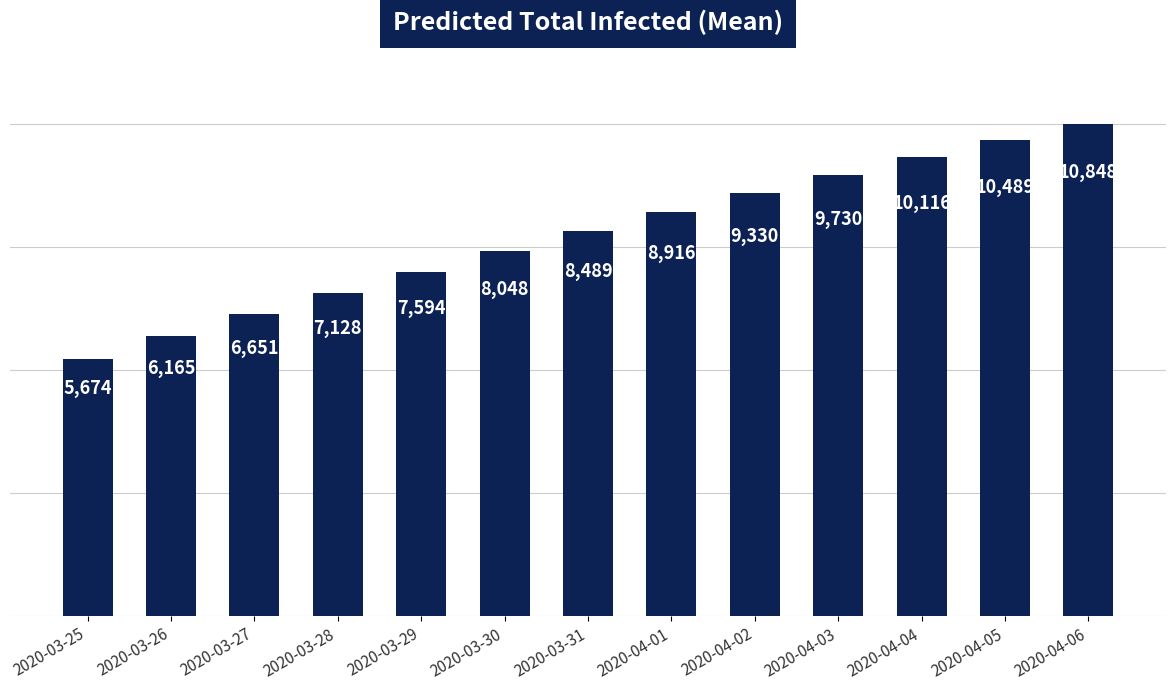

What is the greatest value displayed?

10848